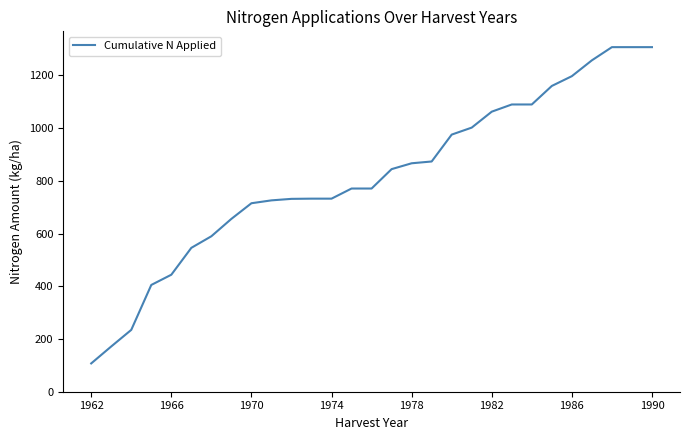

What is the greatest value displayed?

1307.3